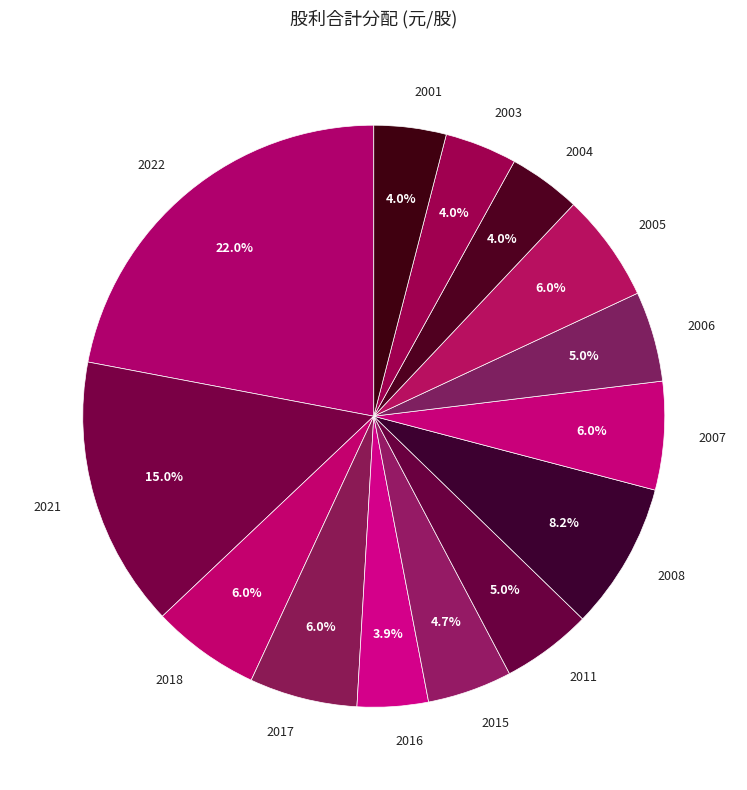

To the nearest percent, what is the difference between the largest and smallest slice percentages?

18%